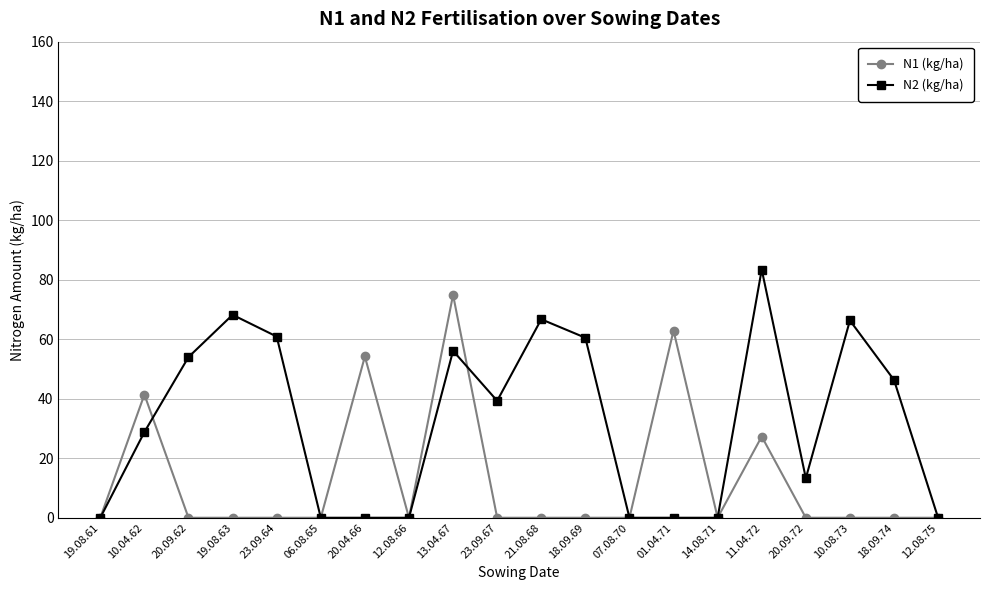

Which category has the highest value in the N2 (kg/ha) series?

11.04.72